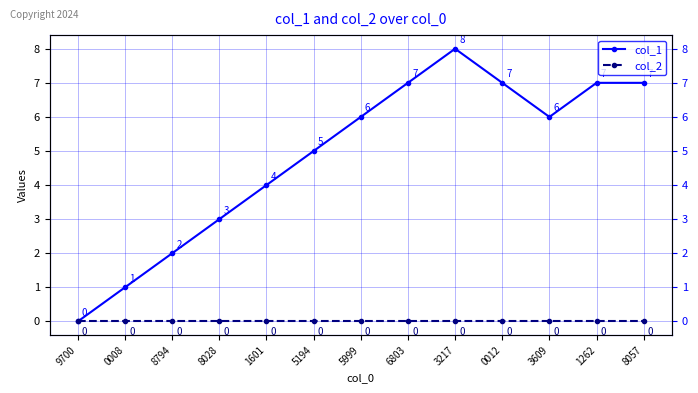

Which series changed the most between 0008 and 8794?

col_1